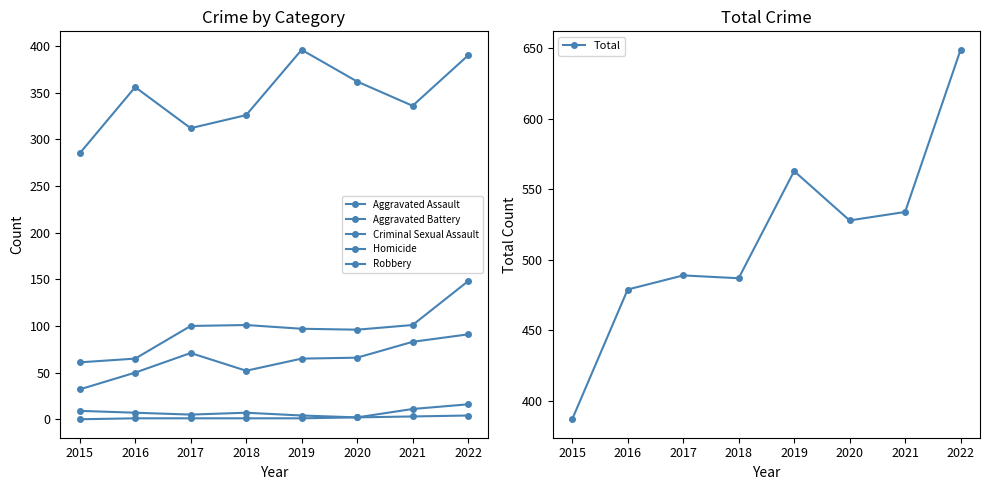

What is the value of the Robbery point at the 6th from the left?

362